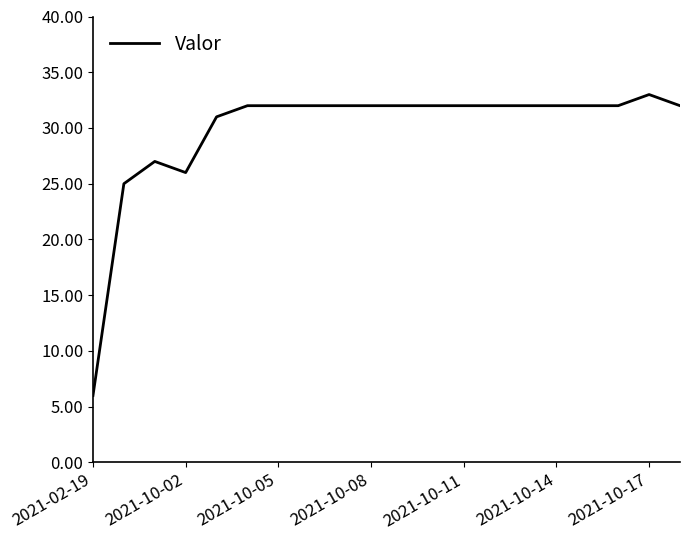

What is the smallest value displayed?

6